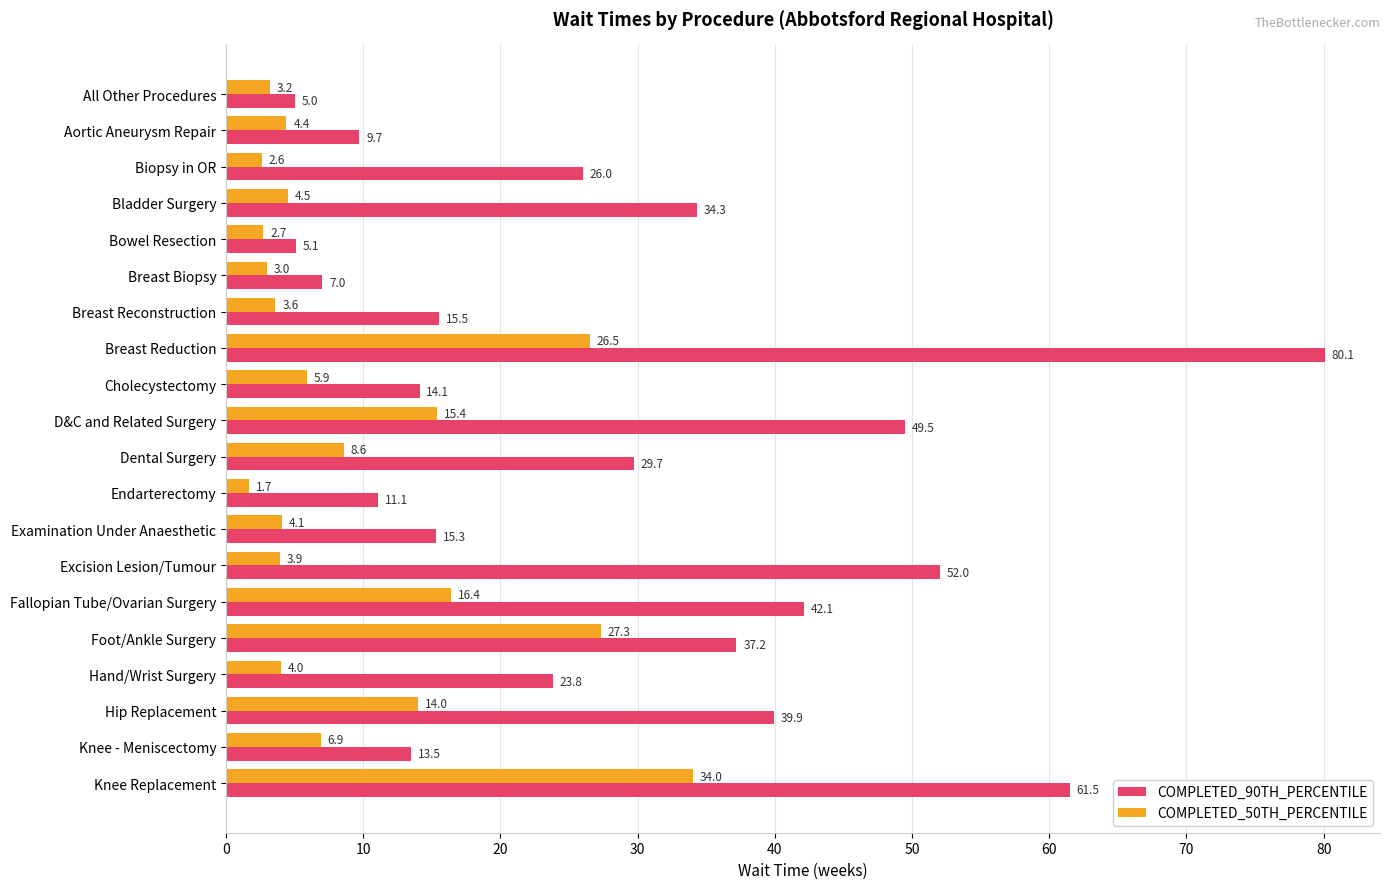

What is the smallest value displayed?

1.7